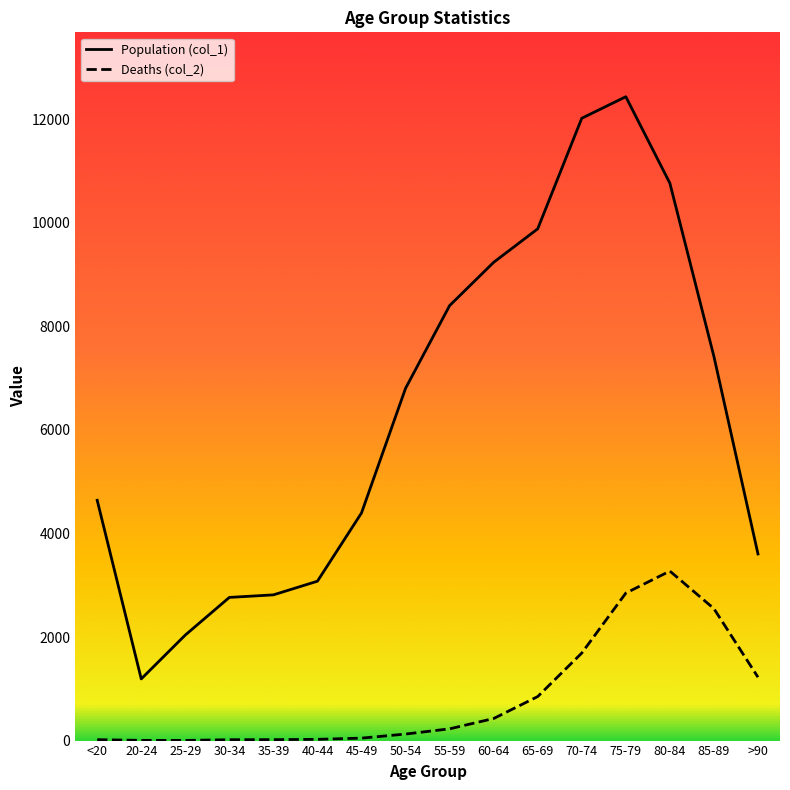

The value of Population (col_1) at 85-89 is 7417. True or false?

True